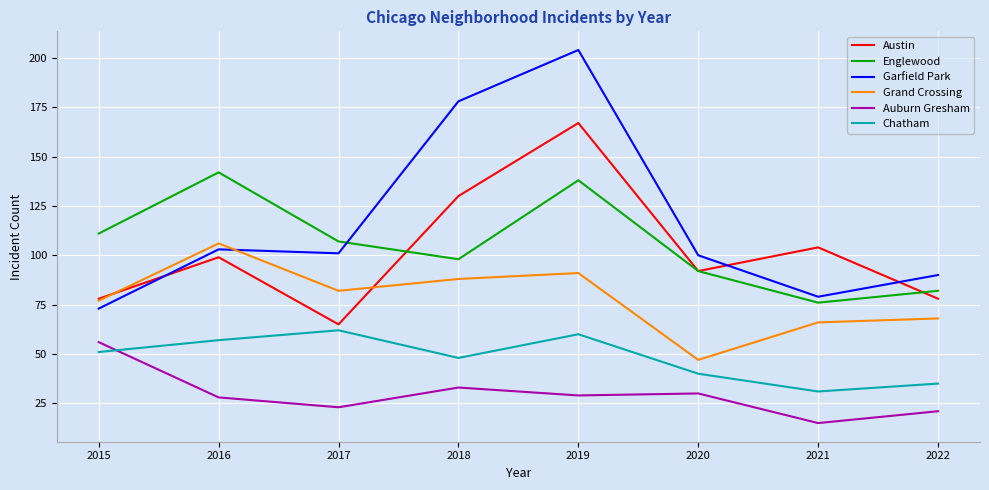

List the series in order of their peak value, highest first.

Garfield Park, Austin, Englewood, Grand Crossing, Chatham, Auburn Gresham